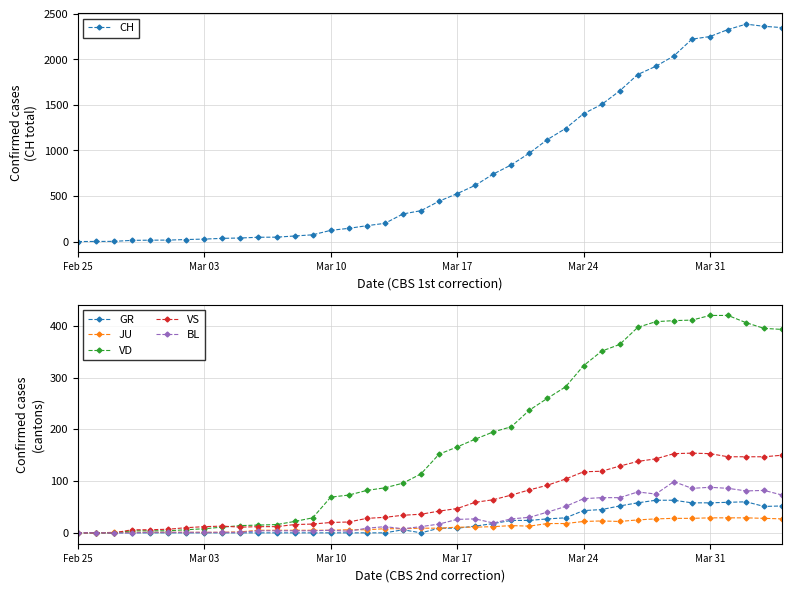

Is it true that JU equals 0 at Feb 25?

True